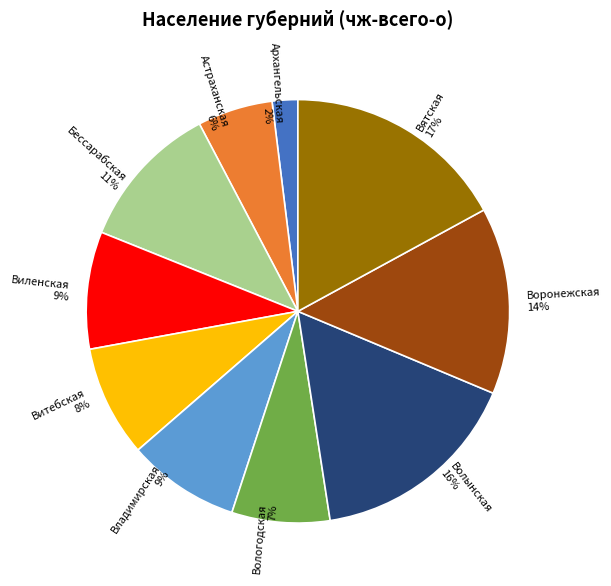

How many slices are in this pie chart?

10